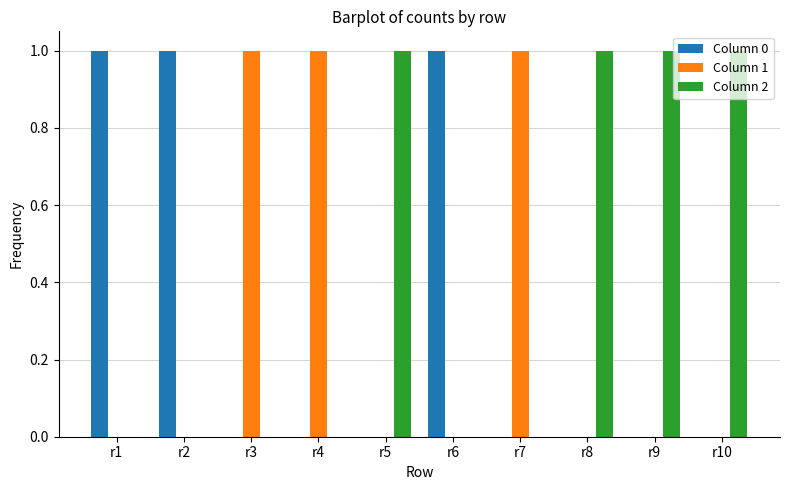

Is the value of Column 2 at r9 greater than the value of Column 1 at r5?

Yes